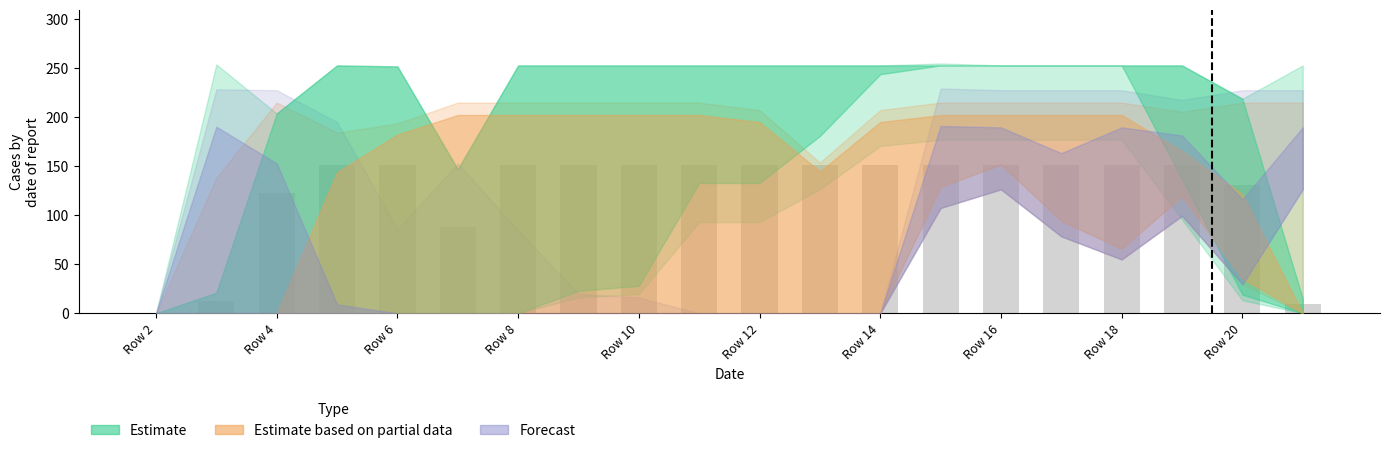

Count the number of categories in the chart.

20